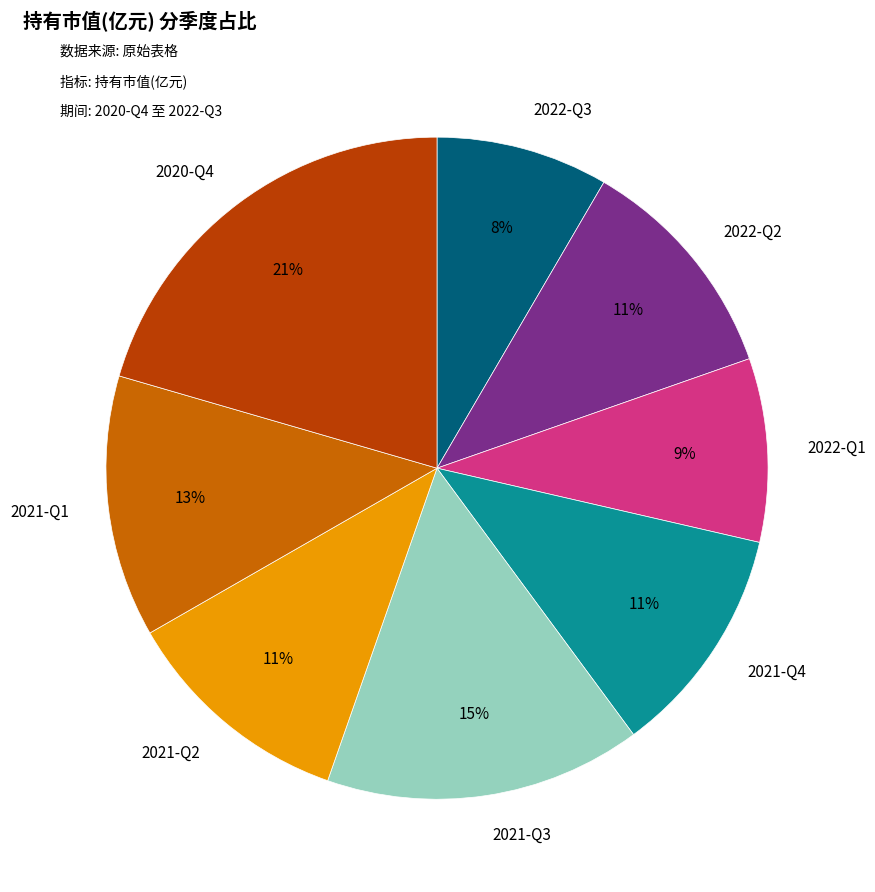

Does 2022-Q3 represent more than half of the total?

No